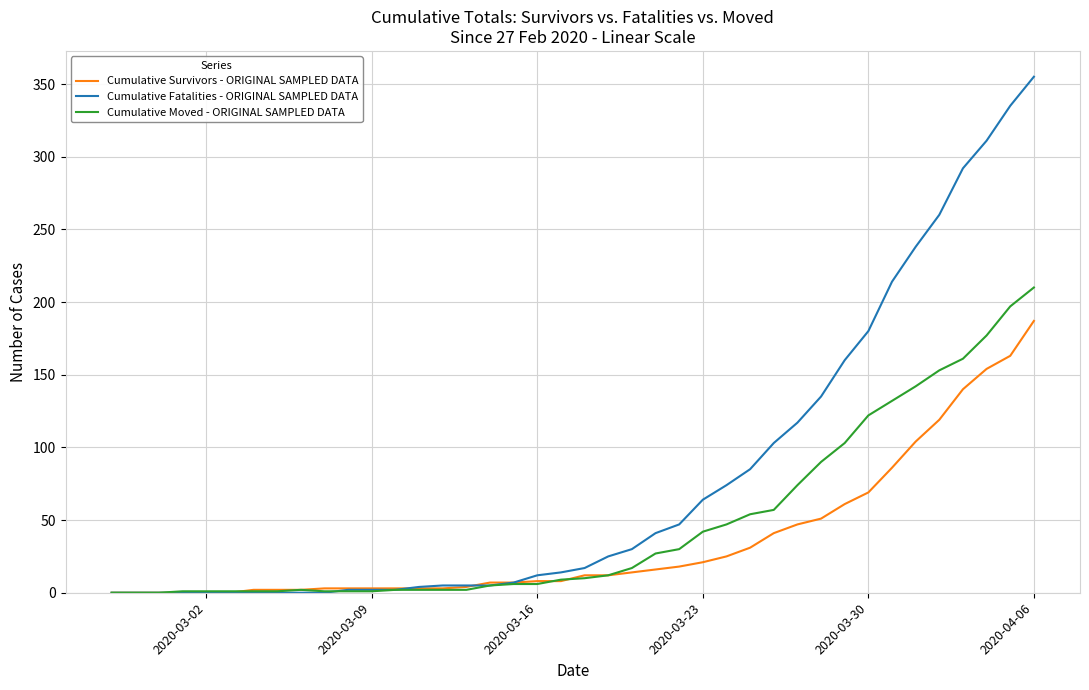

Which series has the widest spread of values?

Cumulative Fatalities - ORIGINAL SAMPLED DATA